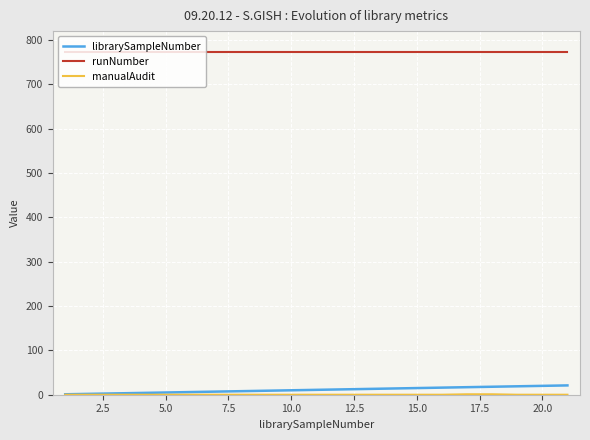

True or false: runNumber and librarySampleNumber cross at least once.

False